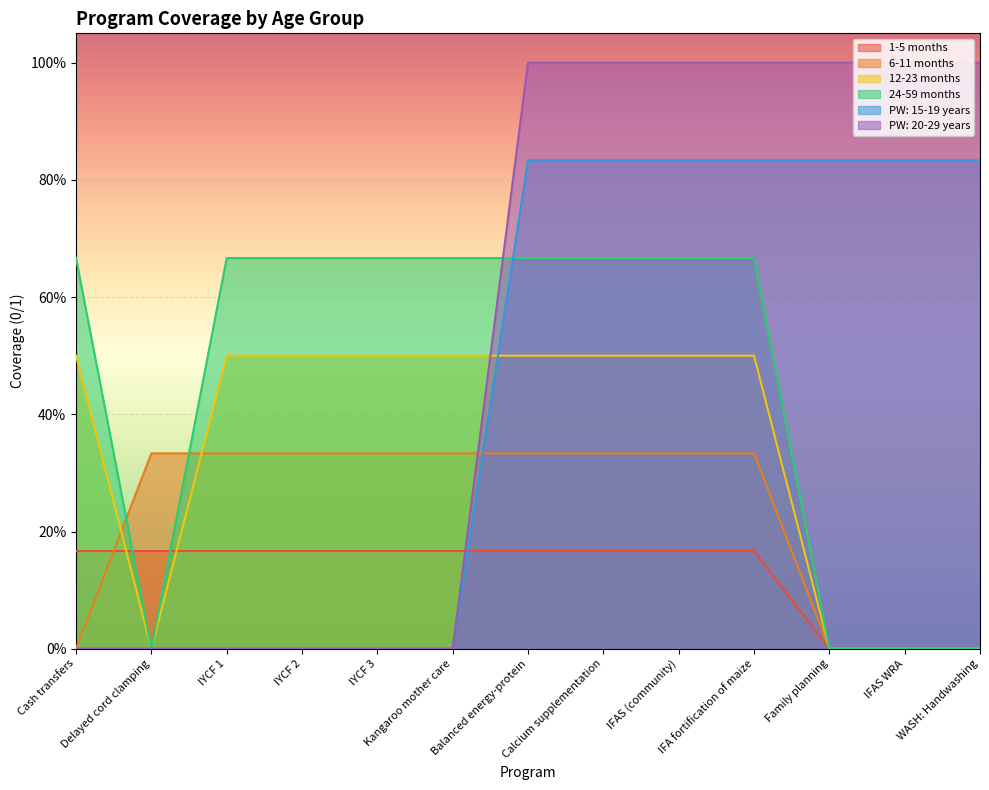

At Balanced energy-protein, list the series in order from largest to smallest.

PW: 20-29 years, PW: 15-19 years, 24-59 months, 12-23 months, 6-11 months, 1-5 months